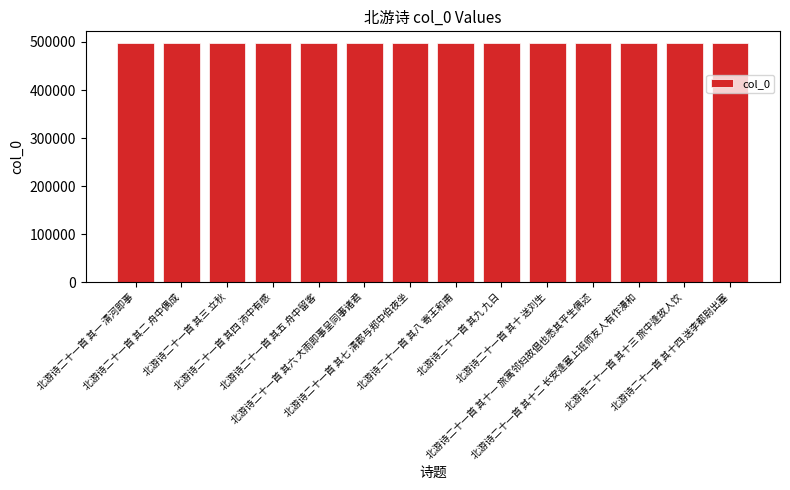

What is the sum of all values?

6962683